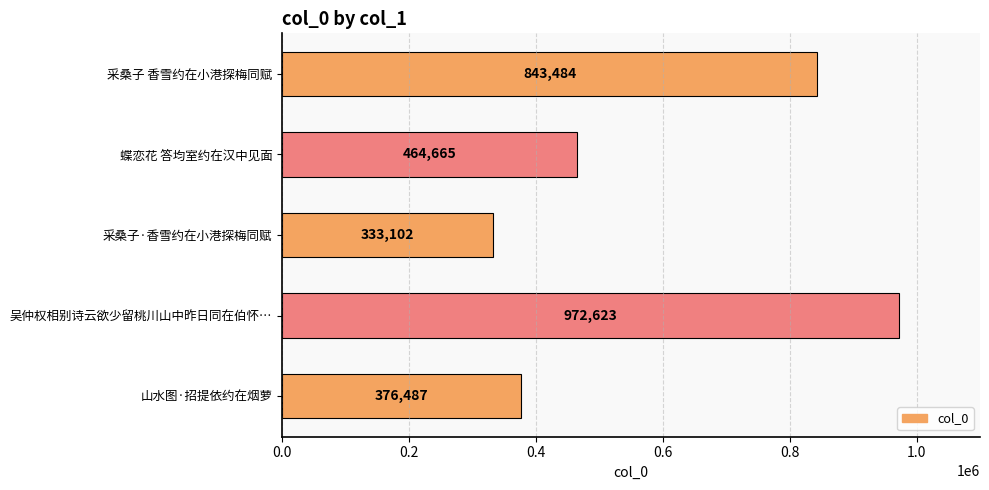

True or false: the data shows 676570 at 山水图·招提依约在烟萝.

False